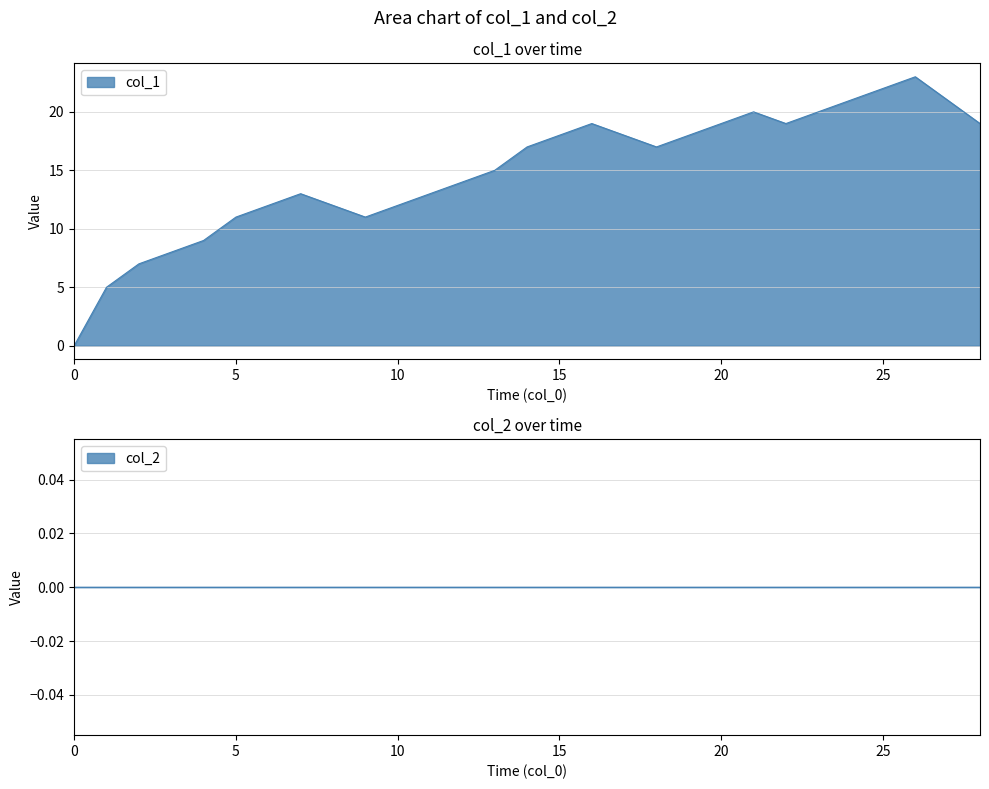

Reading left to right, list all the values displayed in this chart.

0	5	7	8	9	11	12	13	12	11	12	13	14	15	17	18	19	18	17	18	19	20	19	20	21	22	23	21	19